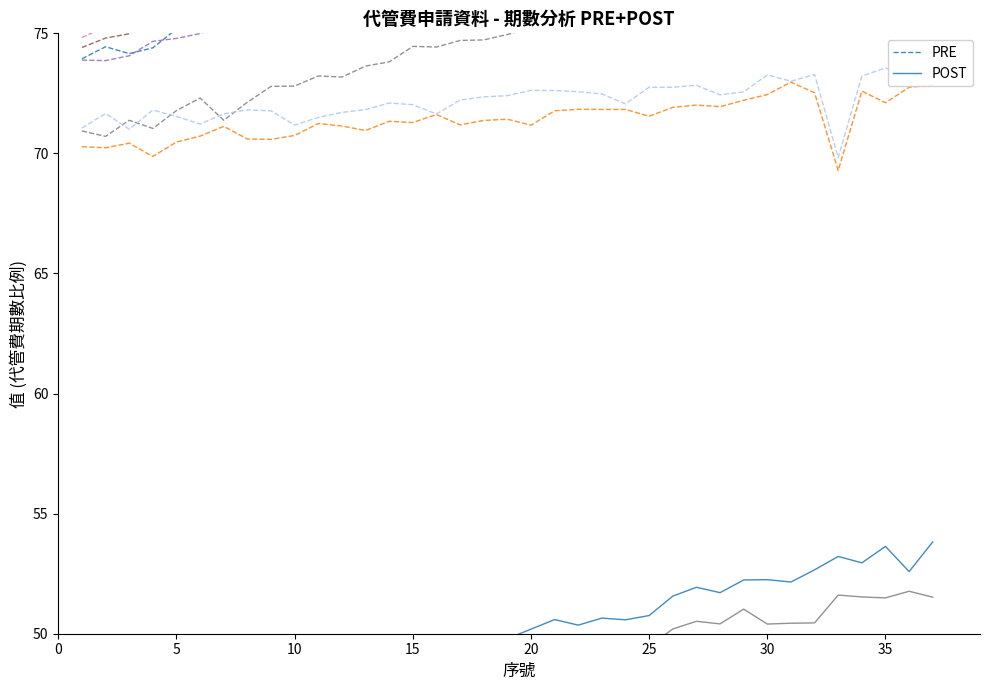

True or false: POST and PRE cross at least once.

False